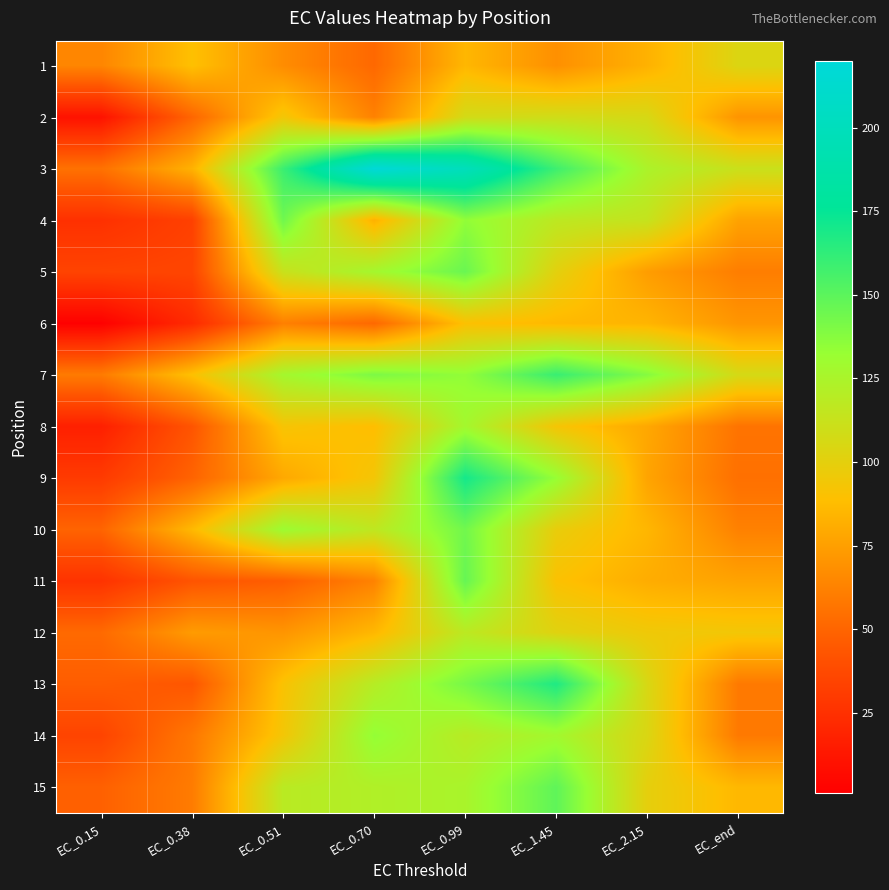

What is the total value across all series at EC_0.99?

1989.6